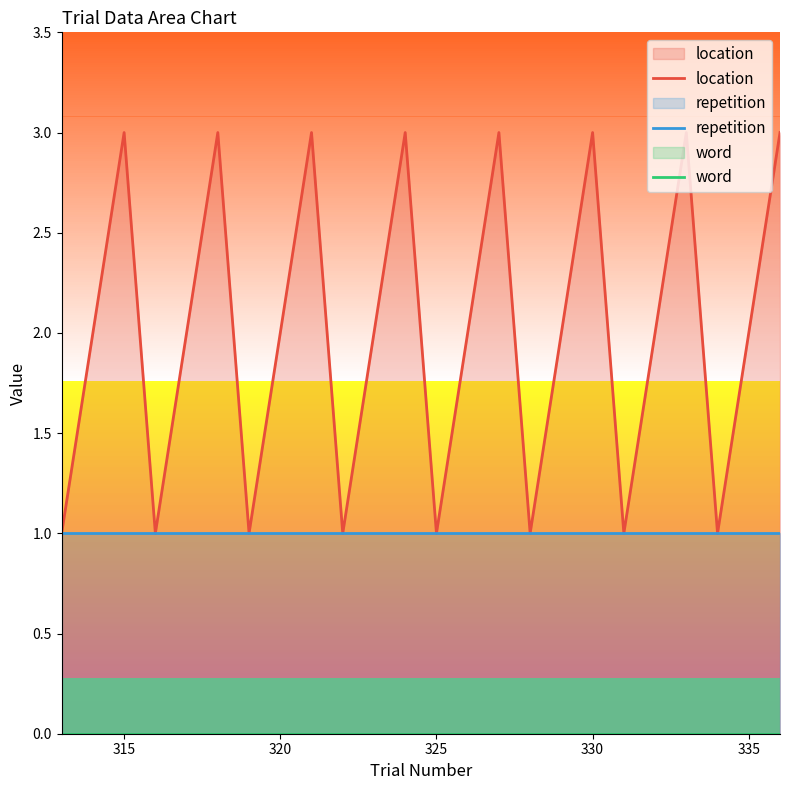

Which series has the largest range (max minus min)?

location